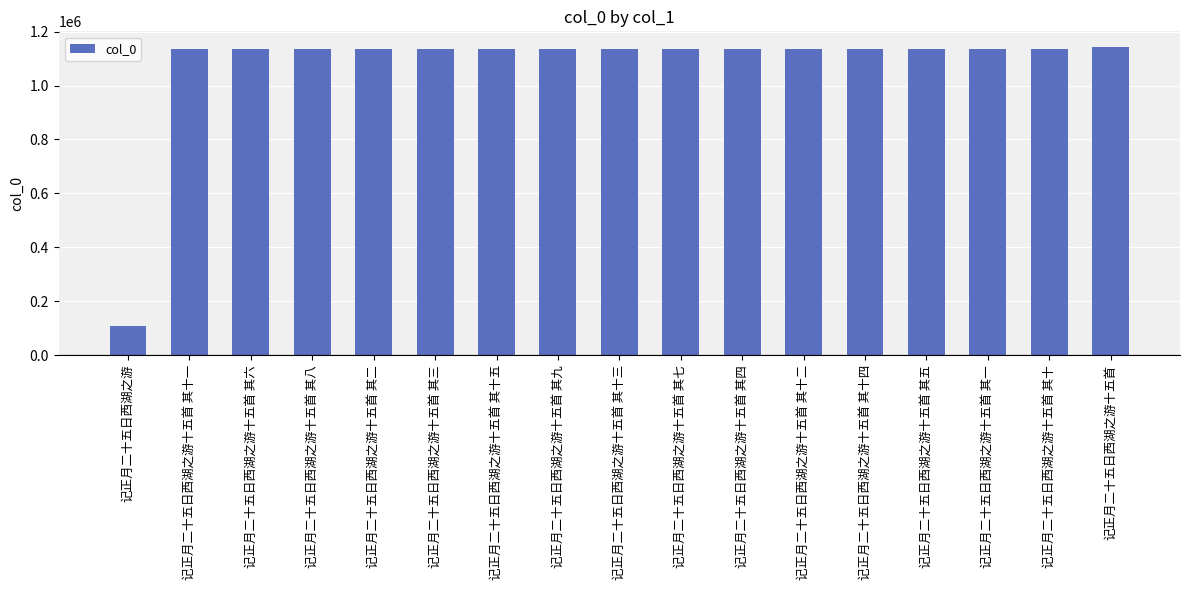

Between 记正月二十五日西湖之游十五首 其四 and 记正月二十五日西湖之游十五首, which is larger?

记正月二十五日西湖之游十五首